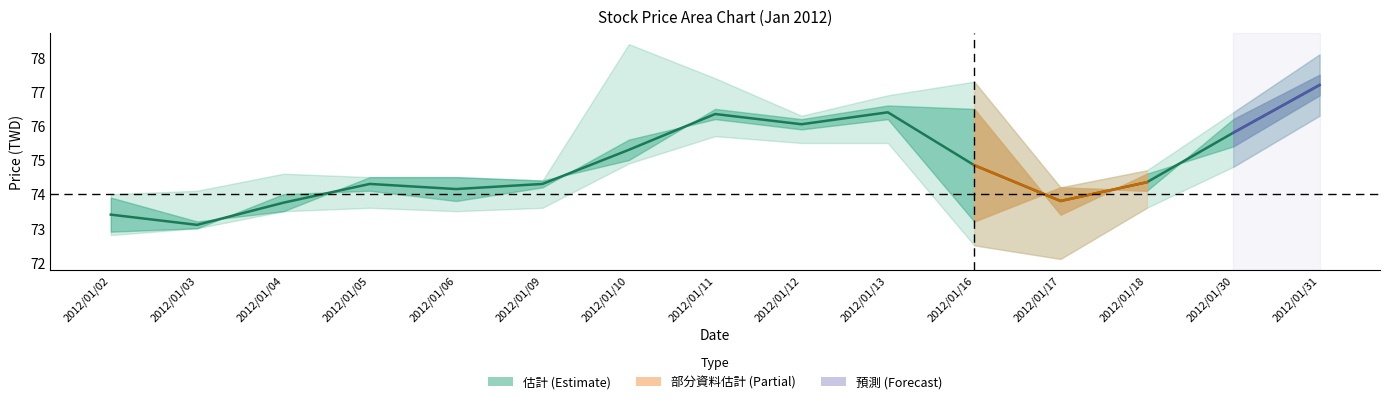

Which category has the highest value across all series?

2012/01/31